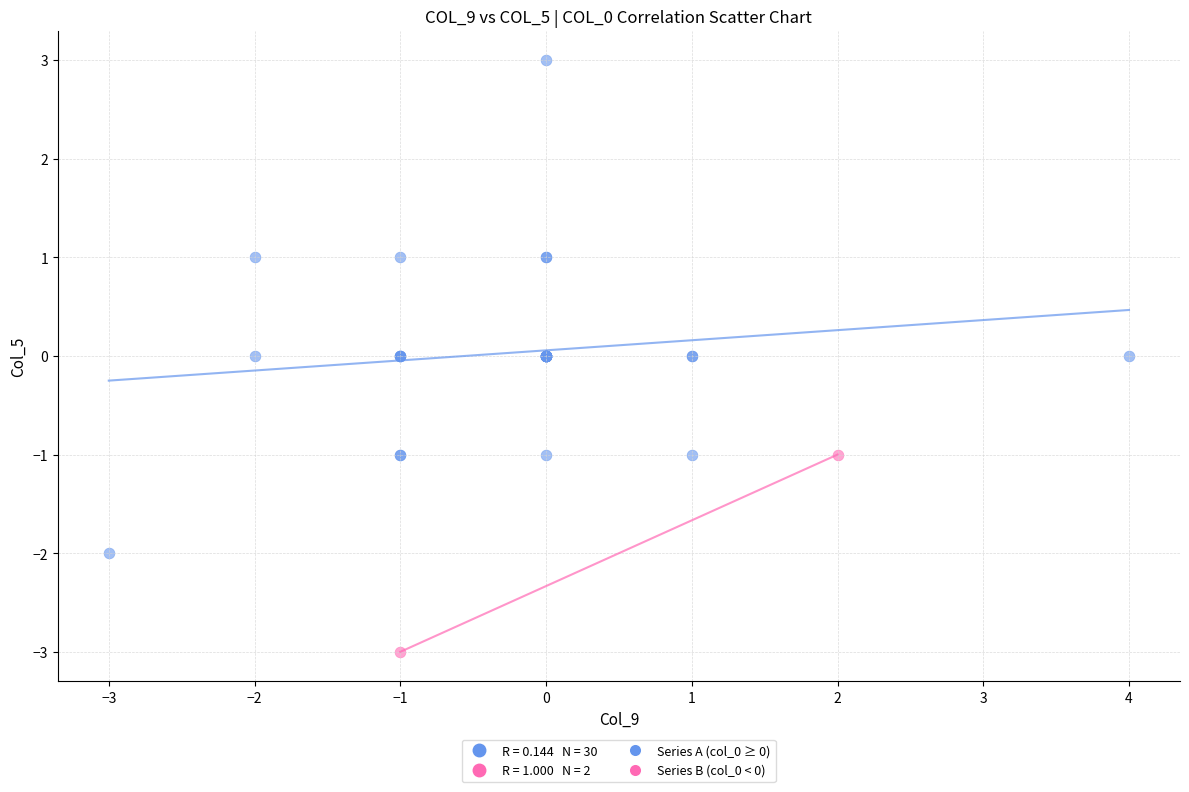

Which series contains the highest Y value?

Series A (col_0 ≥ 0)